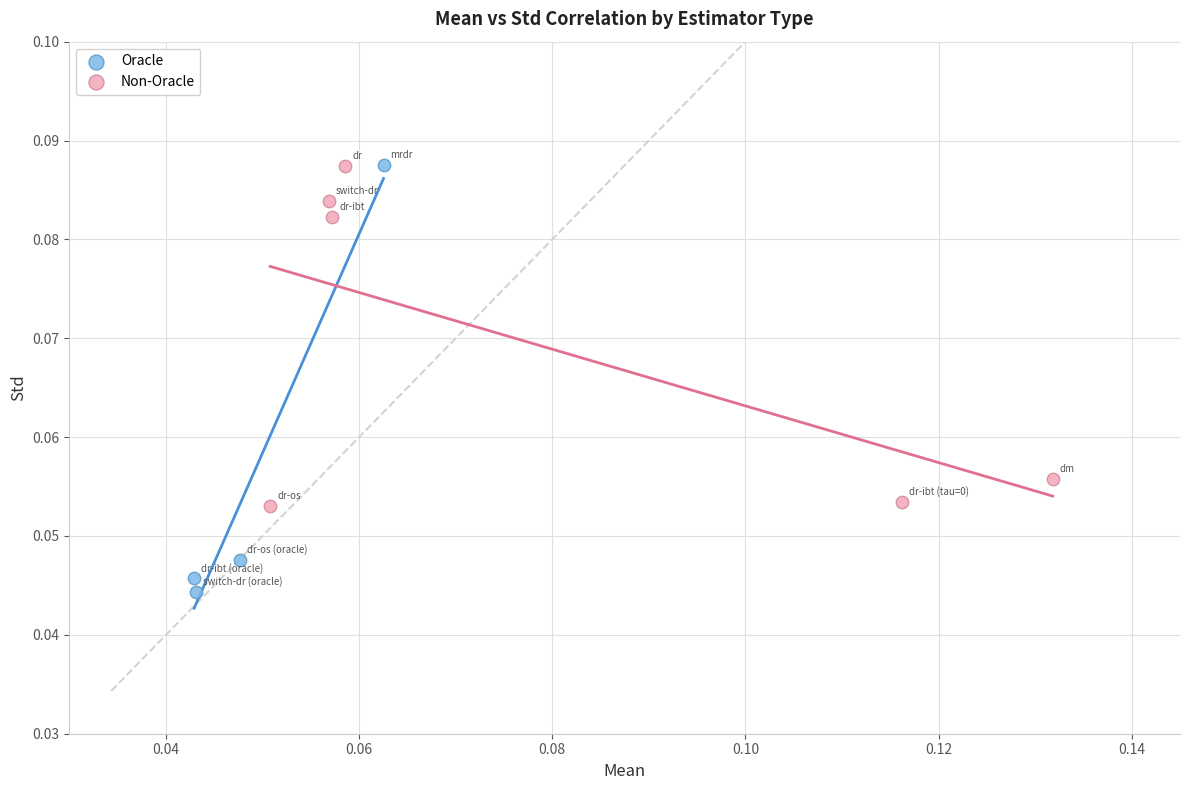

What are all the series names shown in the legend?

Oracle, Non-Oracle